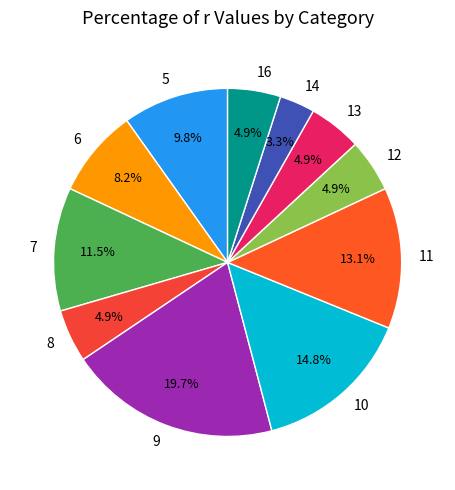

Does 12 account for over 50% of the chart?

No